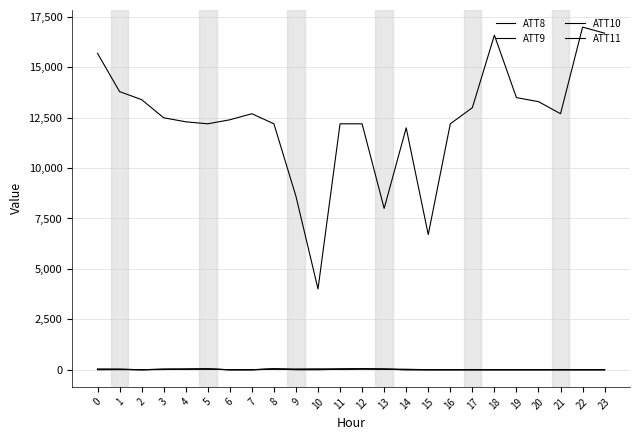

Is the value of ATT8 at 1 greater than the value of ATT9 at 9?

Yes